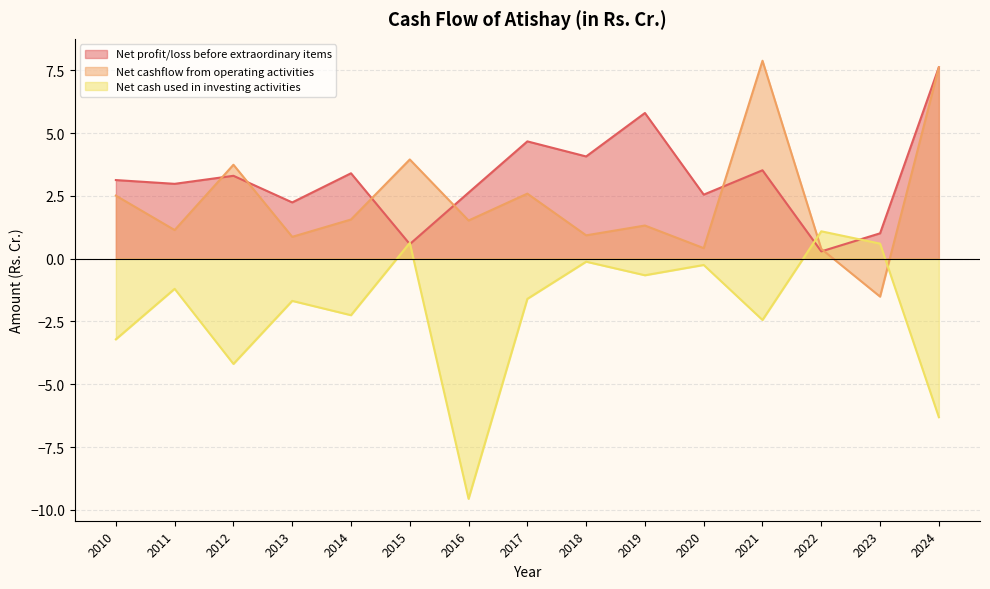

Reading left to right, what are all the values shown in this chart?

Net profit/loss before extraordinary items: 3.1	3.0	3.3	2.2	3.4	0.6	2.6	4.7	4.1	5.8	2.5	3.5	0.3	1.0	7.6
Net cashflow from operating activities: 2.5	1.1	3.7	0.9	1.6	4.0	1.5	2.6	0.9	1.3	0.4	7.9	0.4	-1.5	7.6
Net cash used in investing activities: -3.2	-1.2	-4.2	-1.7	-2.2	0.6	-9.6	-1.6	-0.1	-0.7	-0.2	-2.4	1.1	0.6	-6.3